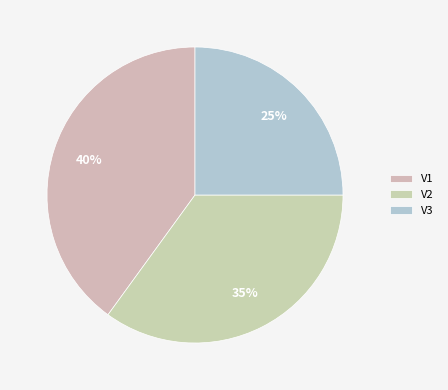

What is the smallest slice in the pie chart?

V3